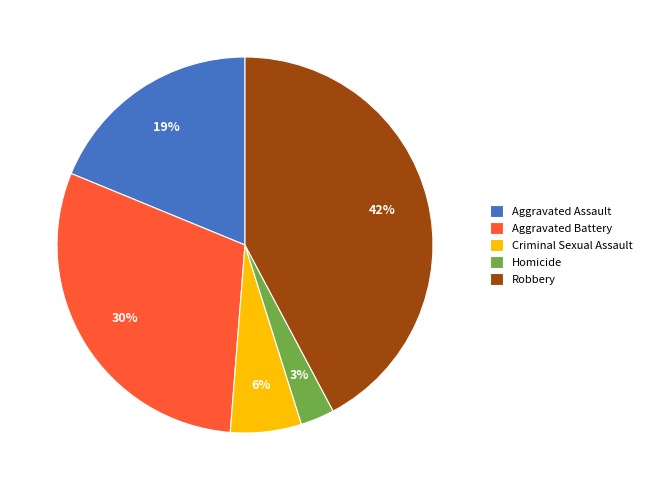

To the nearest percent, what is the combined percentage of Robbery and Criminal Sexual Assault?

48%